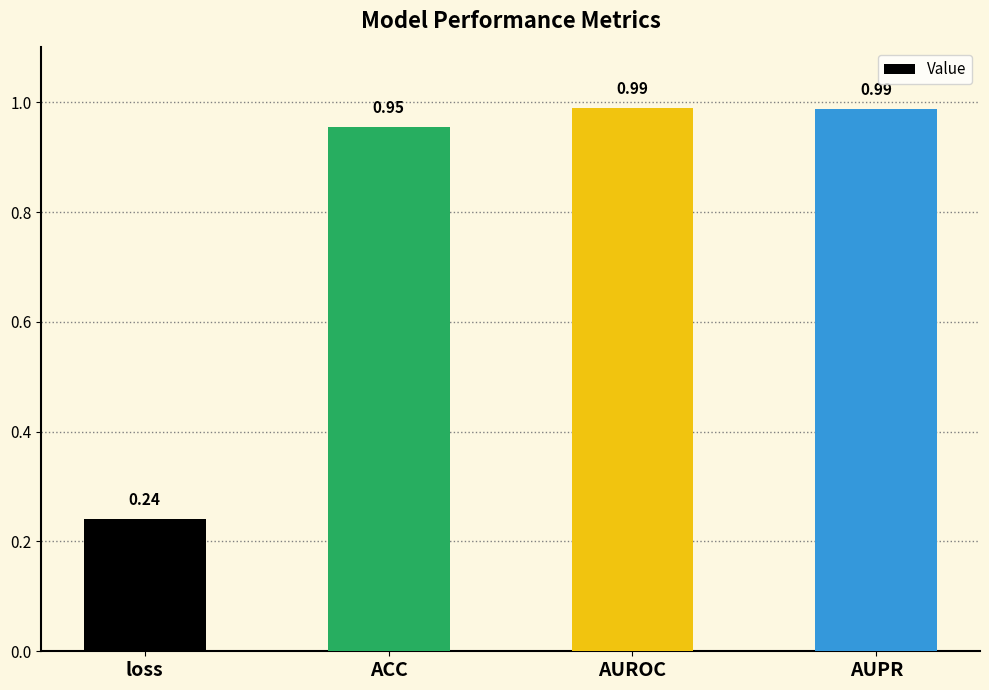

What is the label of the 1st bar from the left?

loss